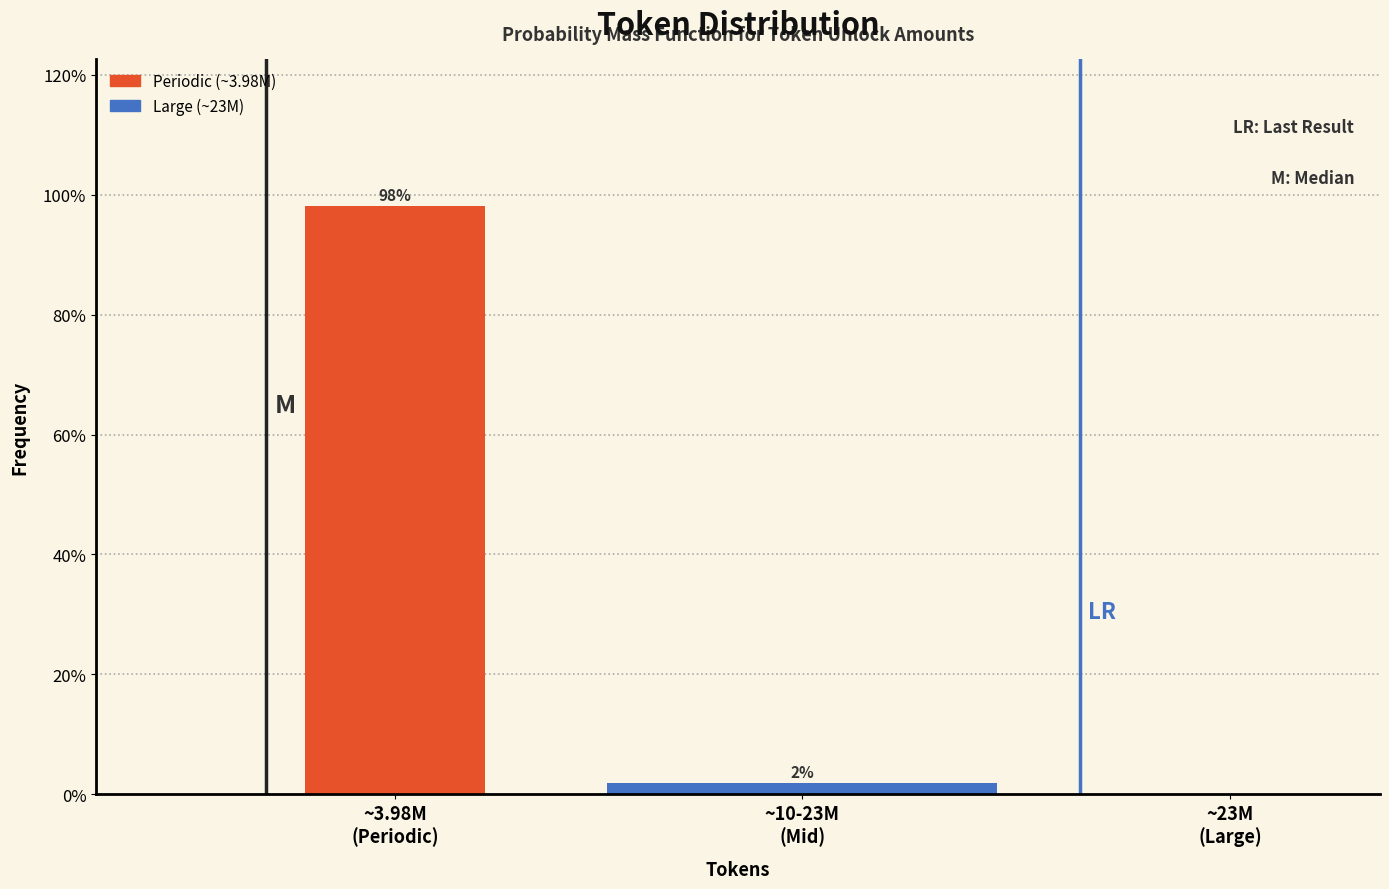

What is the sum of all values?

100.0